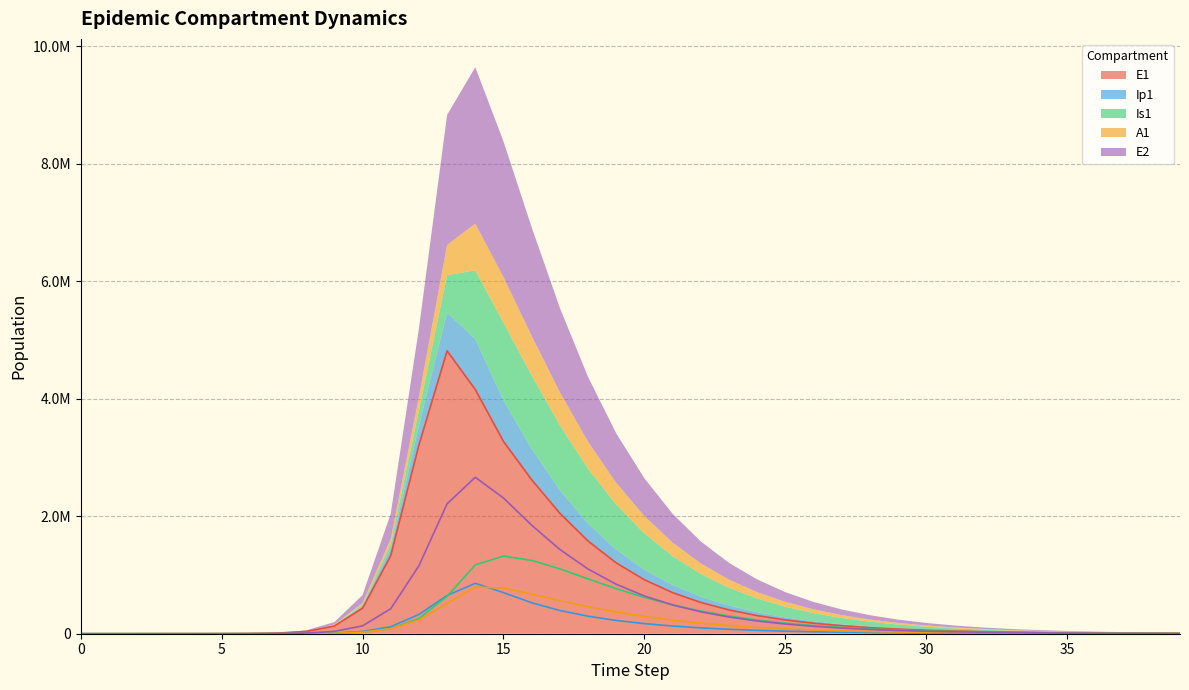

How many positive values does the E2 series have?

39